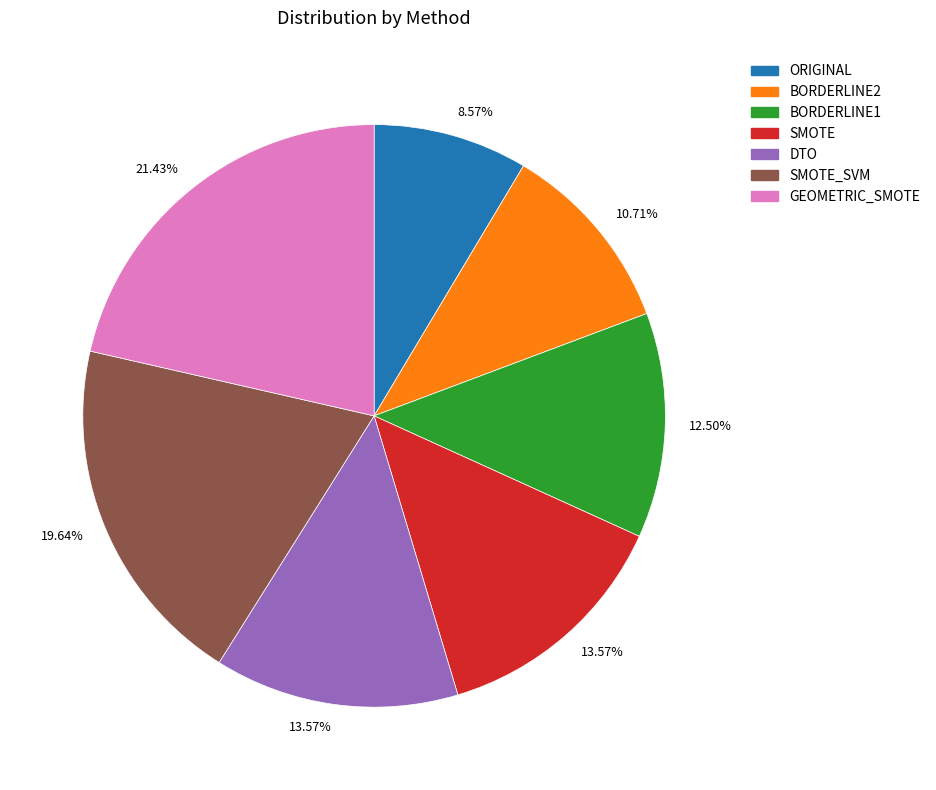

Does any single category account for the majority?

No